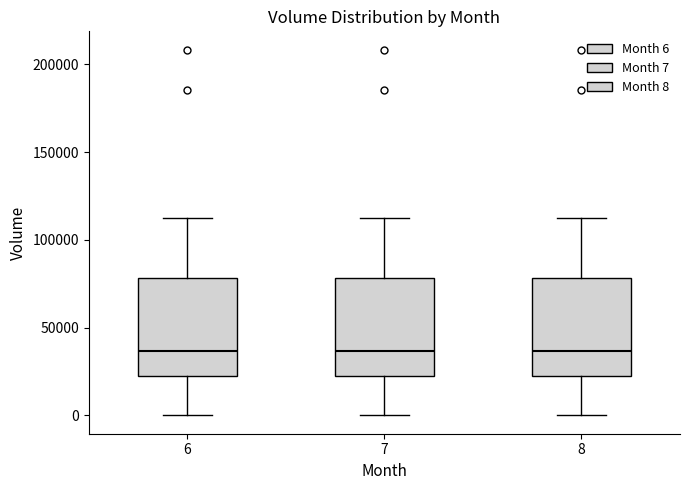

Reading left to right, read every box against the y-axis: the position of its median line, the range the box covers, and the ends of its whiskers. The values are not printed on the chart, so give them approximately, as read against the axis.

6: median 35000, box 20000 to 80000, whiskers 0 to 110000
7: median 35000, box 20000 to 80000, whiskers 0 to 110000
8: median 35000, box 20000 to 80000, whiskers 0 to 110000